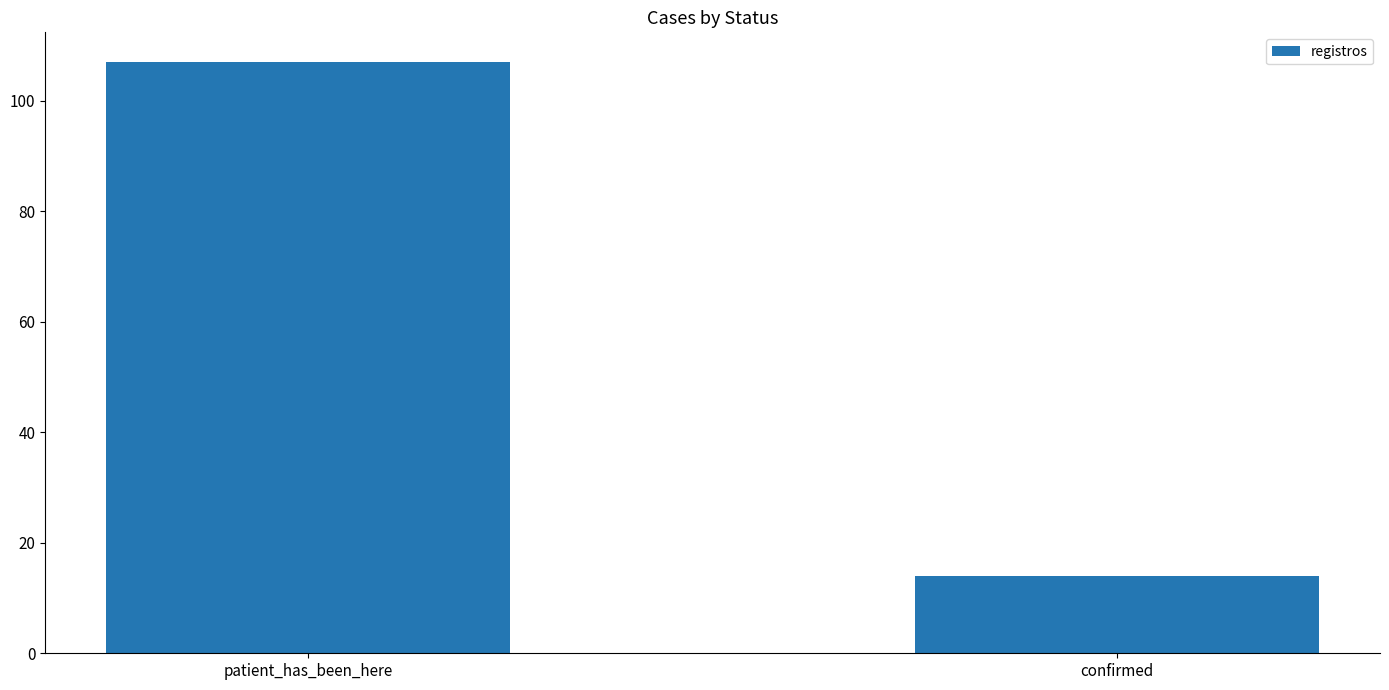

What is the change in value from patient_has_been_here to confirmed?

-93